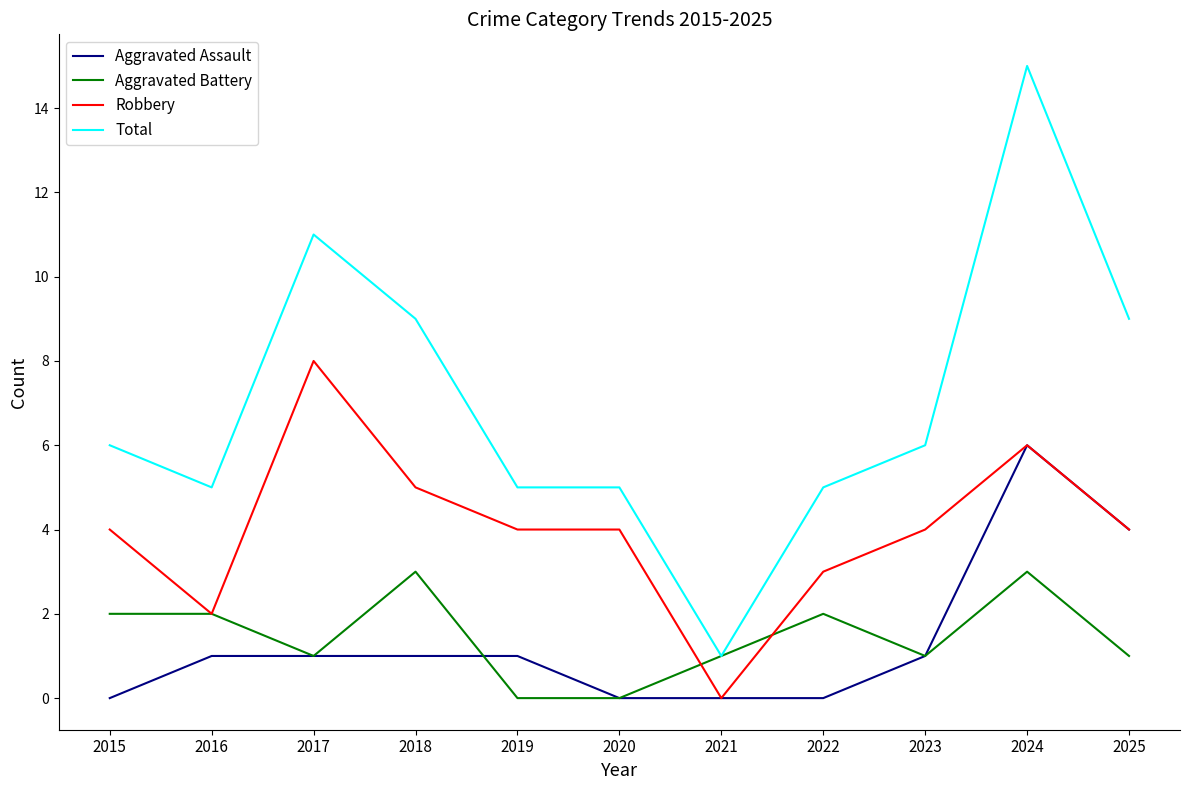

True or false: Aggravated Assault and Total cross at least once.

False